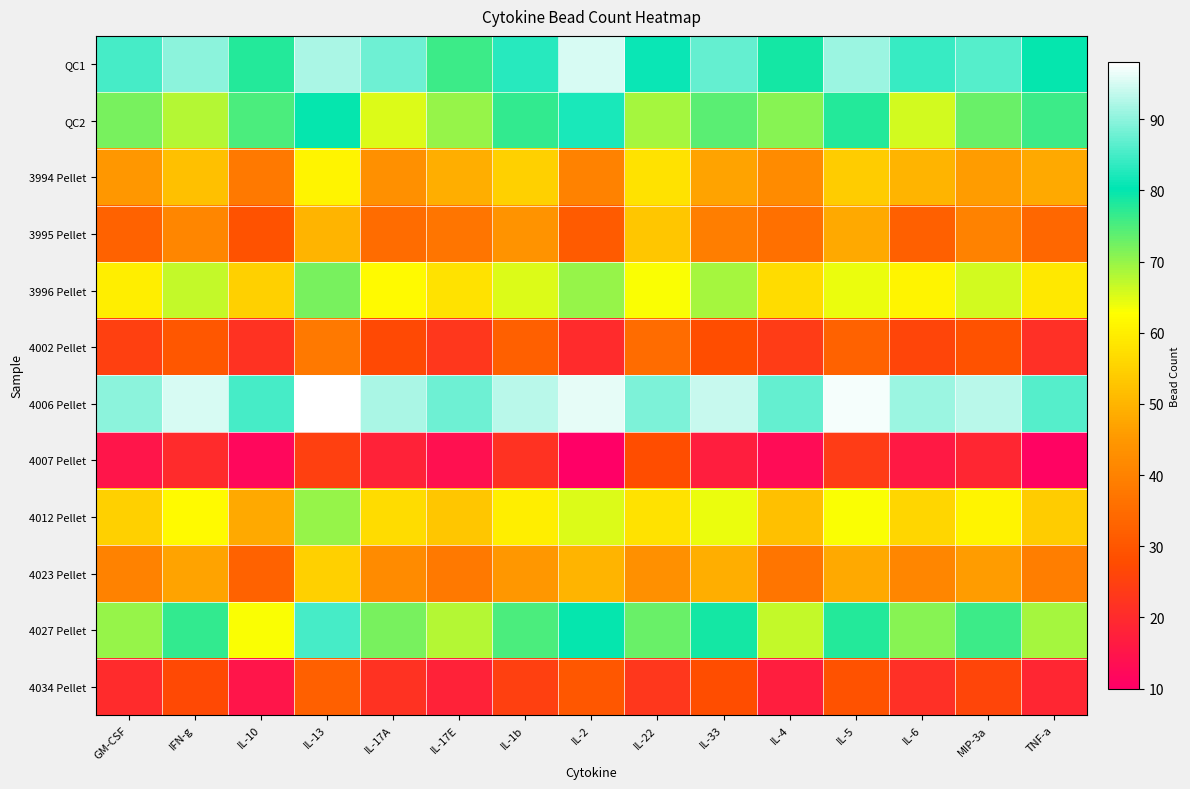

At IL-33, list the series in order from smallest to largest.

4007 Pellet, 4002 Pellet, 4034 Pellet, 3995 Pellet, 3994 Pellet, 4023 Pellet, 4012 Pellet, 3996 Pellet, QC2, 4027 Pellet, QC1, 4006 Pellet